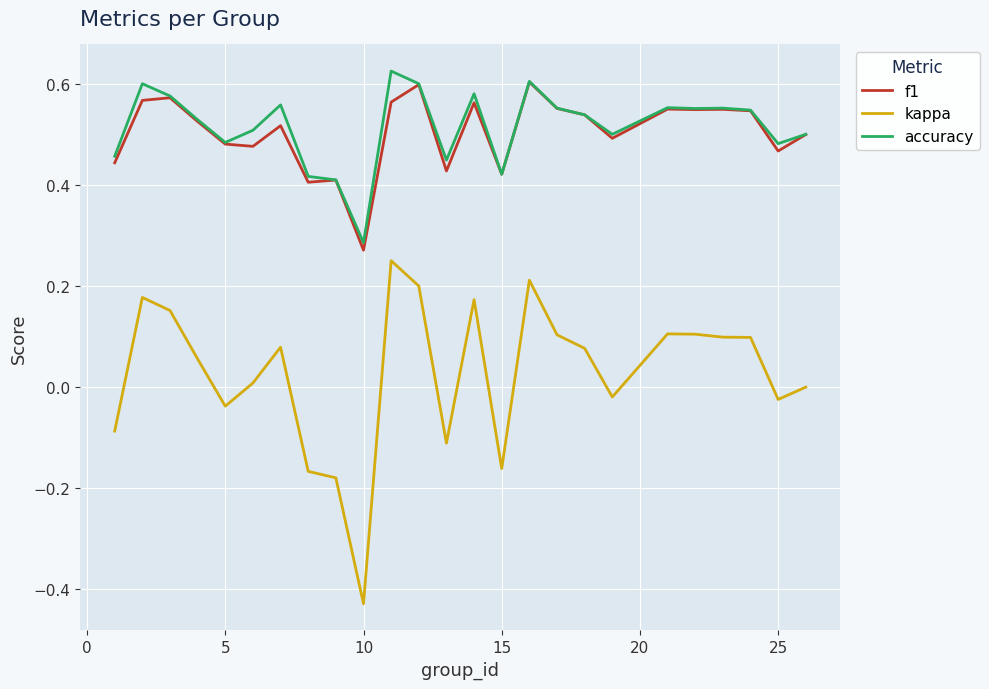

True or false: accuracy and kappa cross at least once.

False